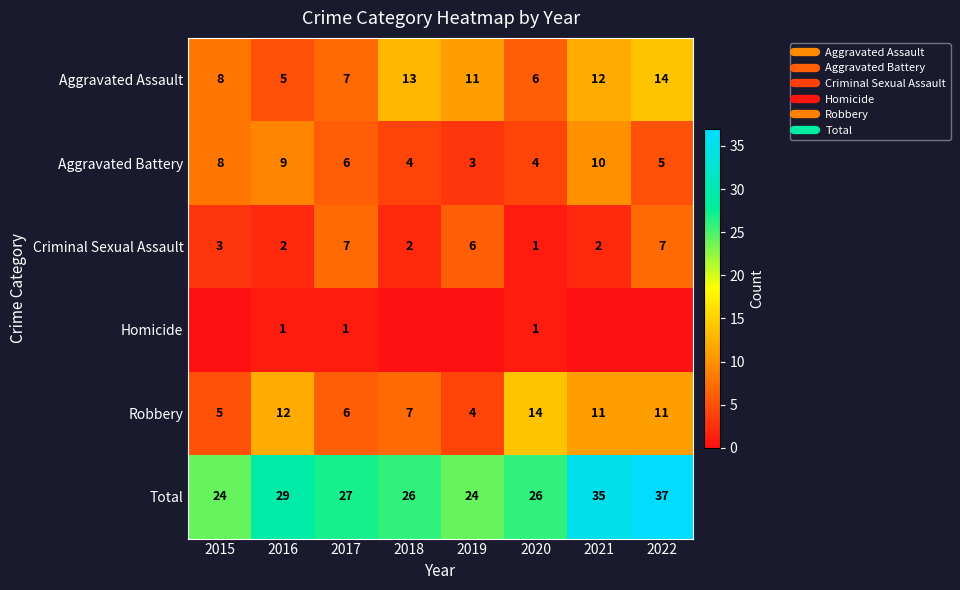

True or false: Total has a value of 40 at 2015.

False